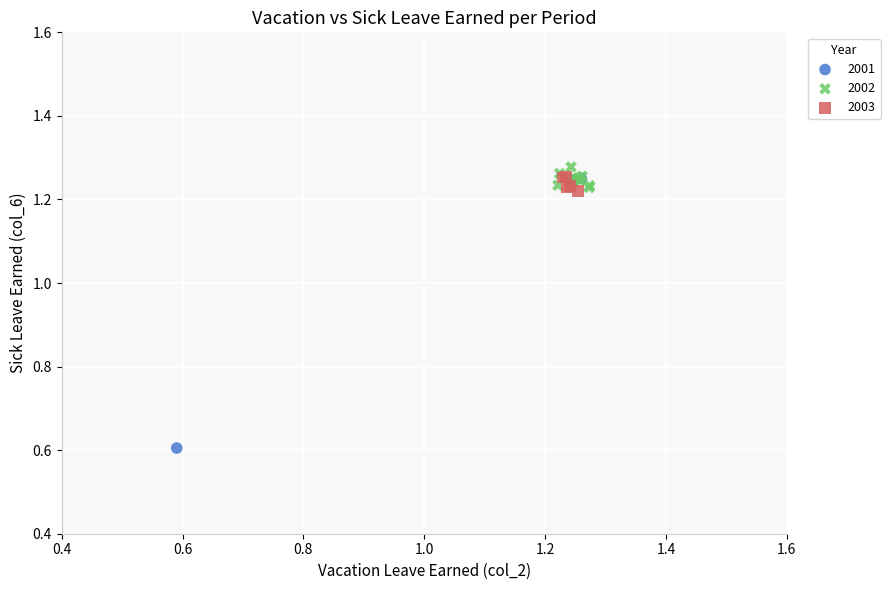

Which series reaches the maximum Y coordinate?

2002